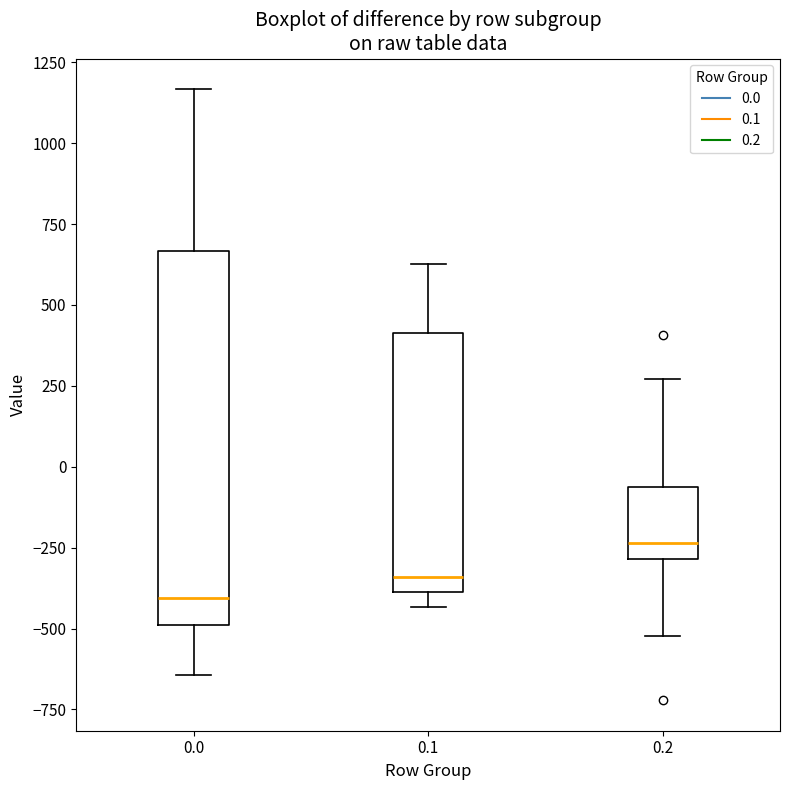

Reading left to right, read every box against the y-axis: the position of its median line, the range the box covers, and the ends of its whiskers. The values are not printed on the chart, so give them approximately, as read against the axis.

0.0: median -400, box -500 to 650, whiskers -650 to 1150
0.1: median -350, box -400 to 400, whiskers -450 to 650
0.2: median -250, box -300 to -50, whiskers -500 to 250